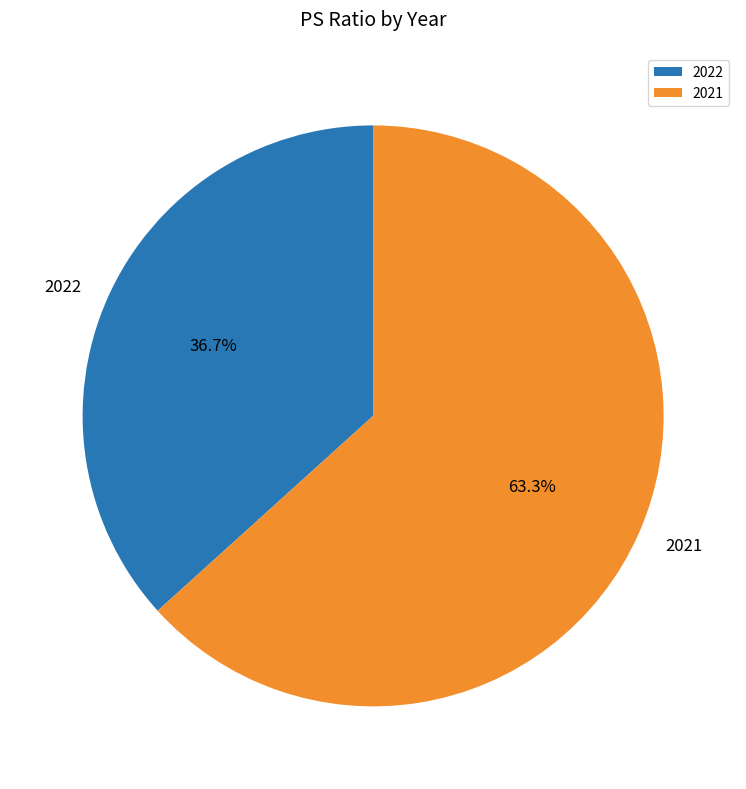

What is the ratio of the value at 2022 to the value at 2021?

0.6